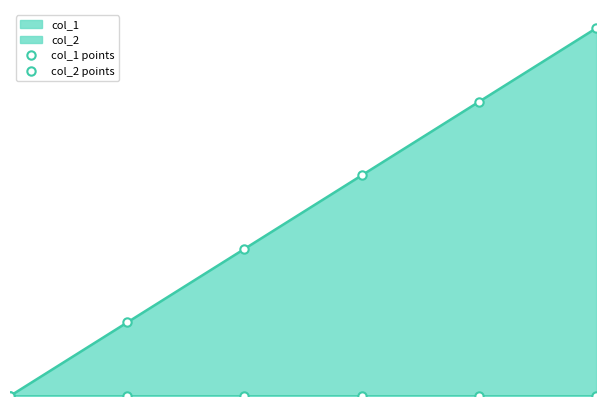

List the series in order of their peak value, highest first.

col_1 points, col_2 points